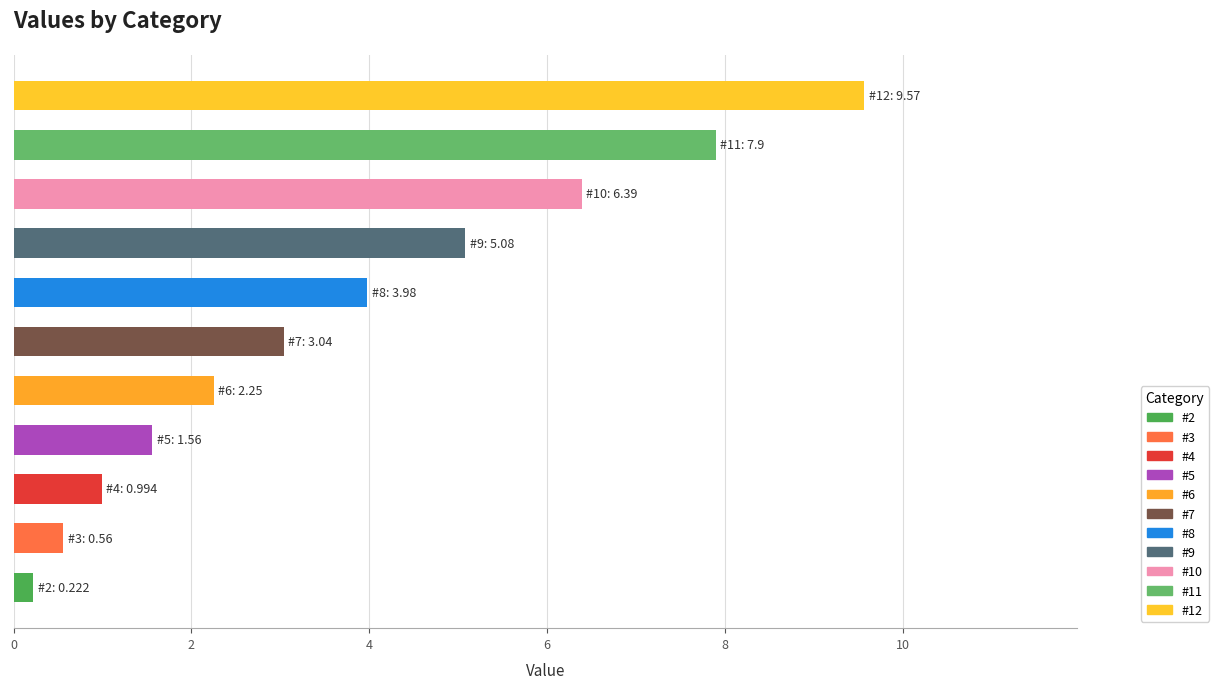

Count the number of values greater than 3.

6